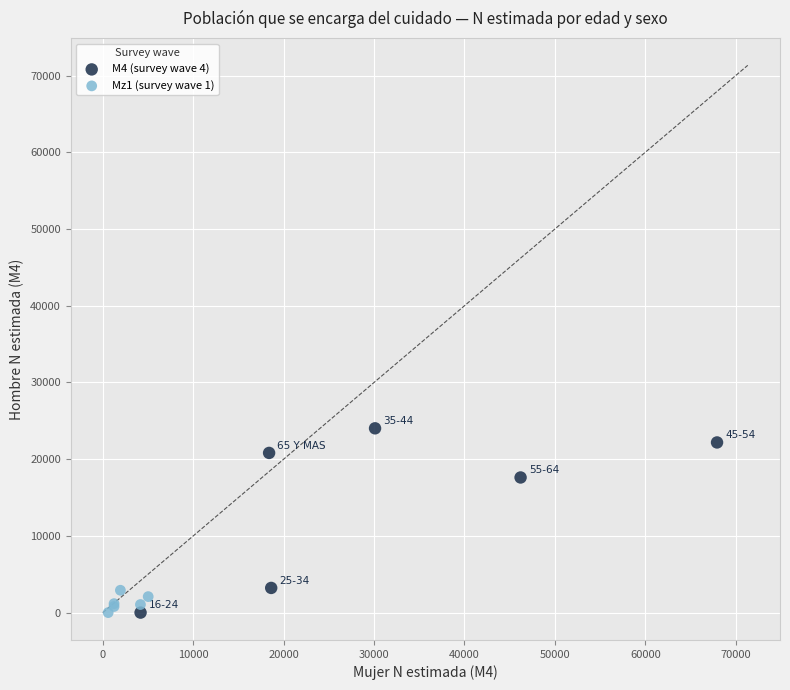

Which series contains the highest Y value?

M4 (survey wave 4)